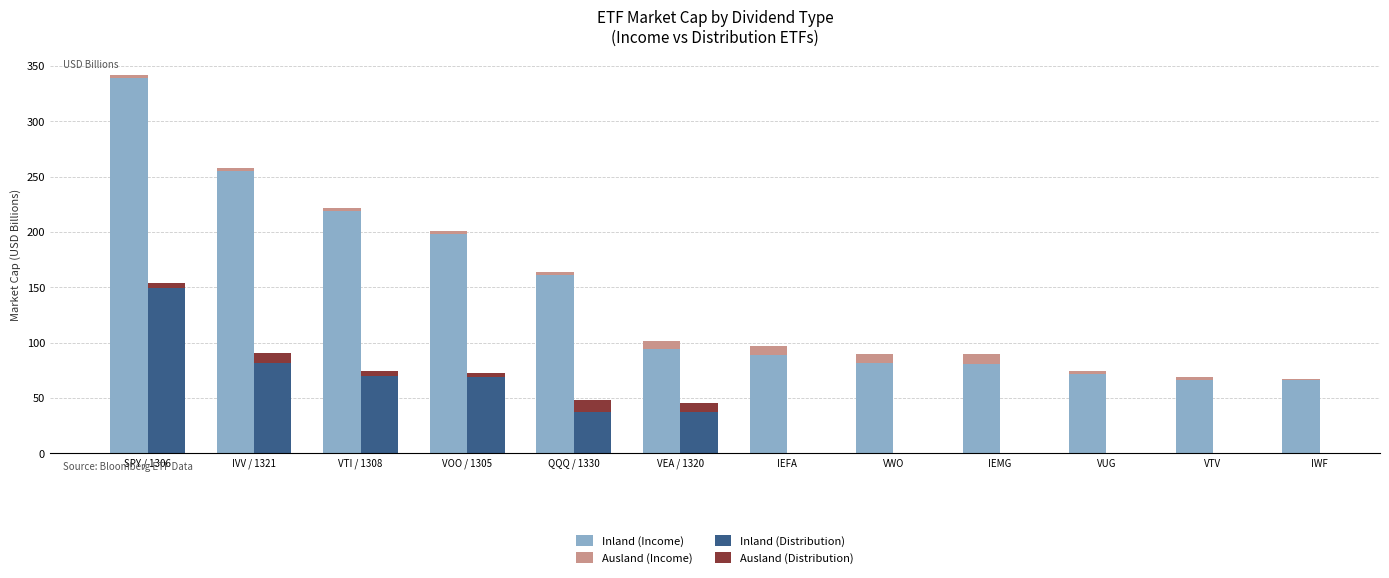

The value of Inland (Income) at IEMG is 56.1. True or false?

False